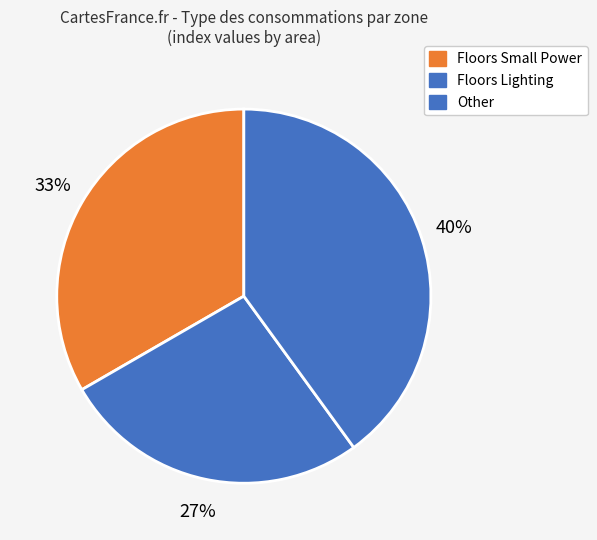

Count the number of slices in the pie.

3